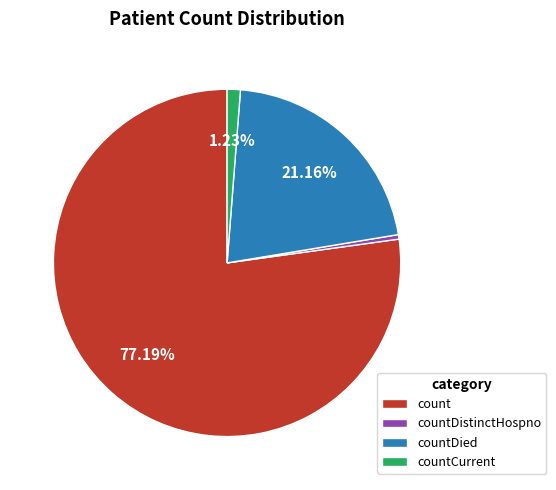

Which has a higher value, countDistinctHospno or count?

count